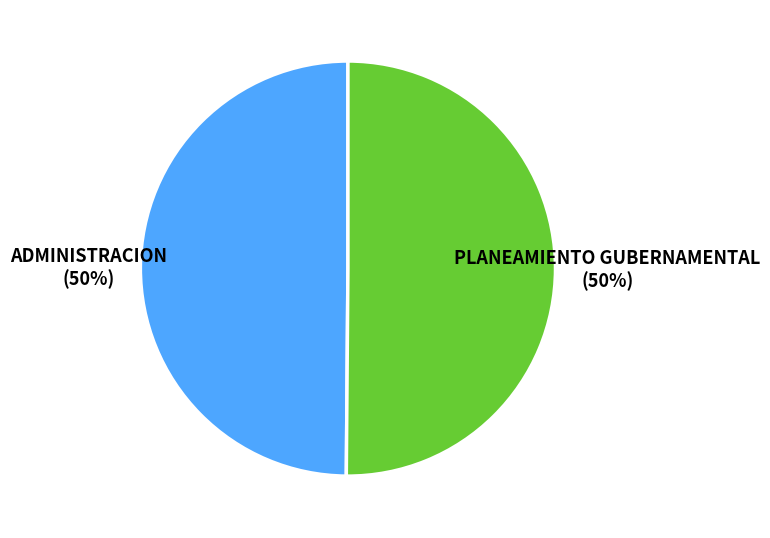

Is the sum of ADMINISTRACION and PLANEAMIENTO GUBERNAMENTAL greater than half?

Yes